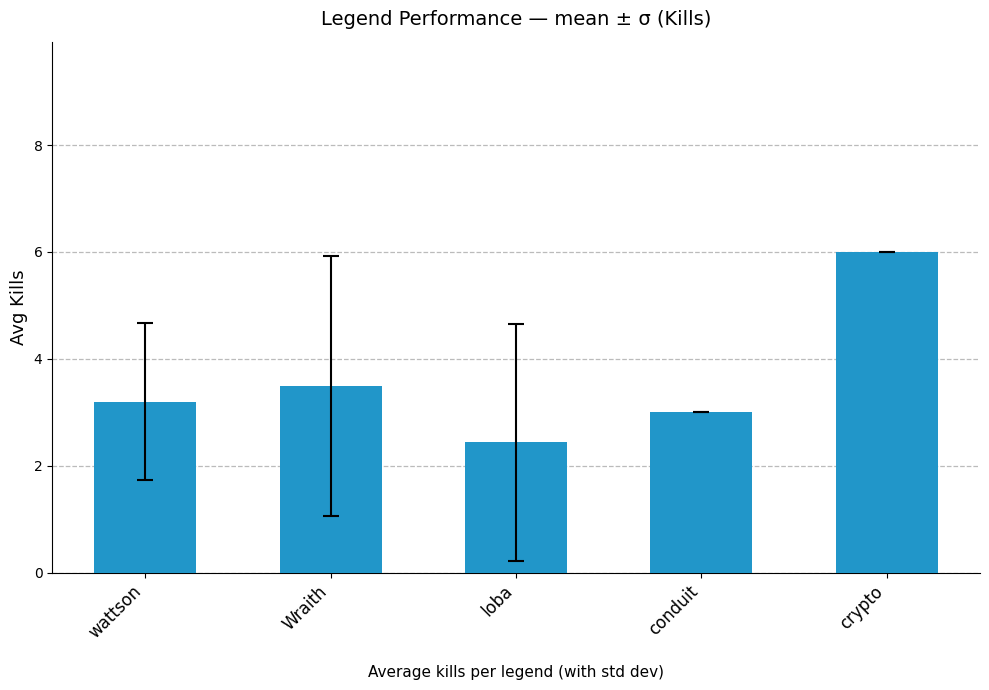

Which category has the lowest value across all series?

loba